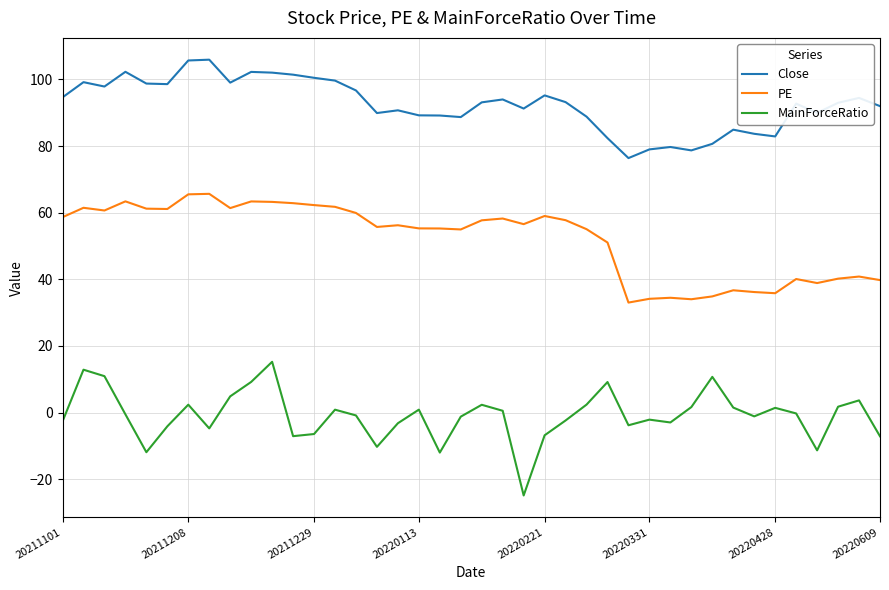

What is the sum of all Close values?

3698.7